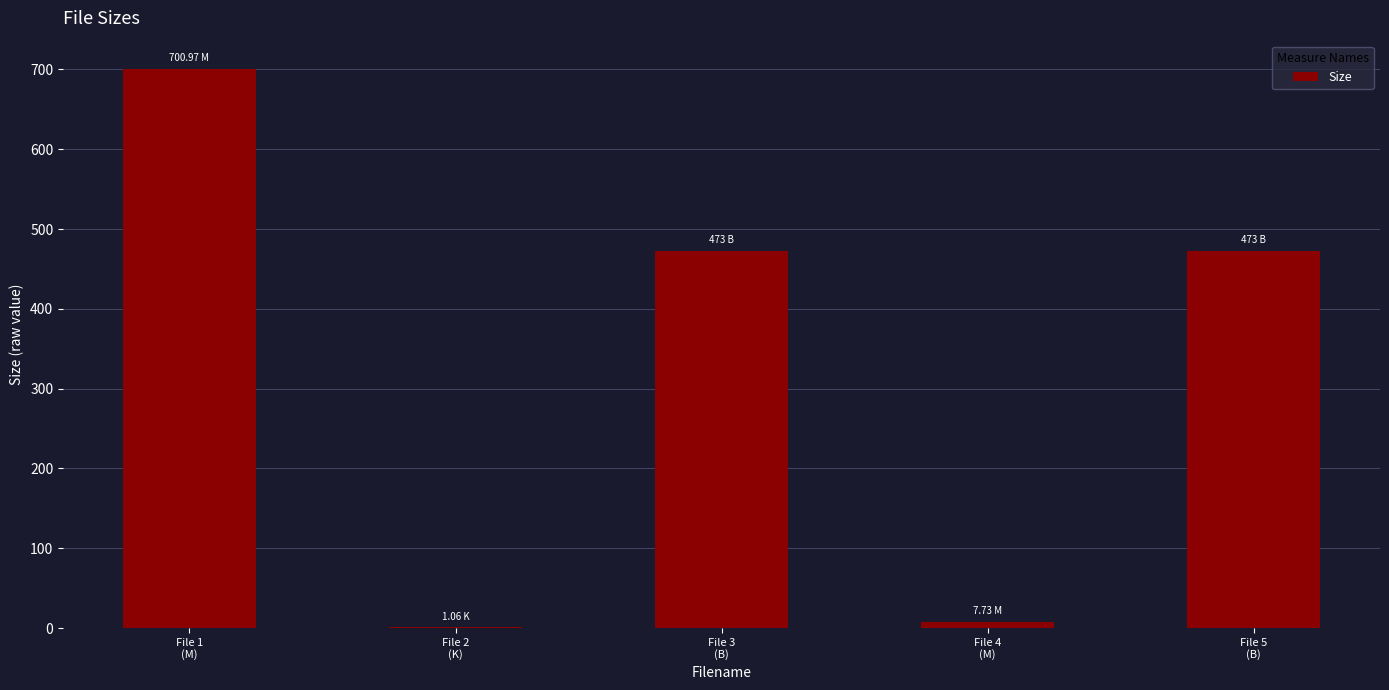

Which category has the highest value across all series?

File 1
(M)